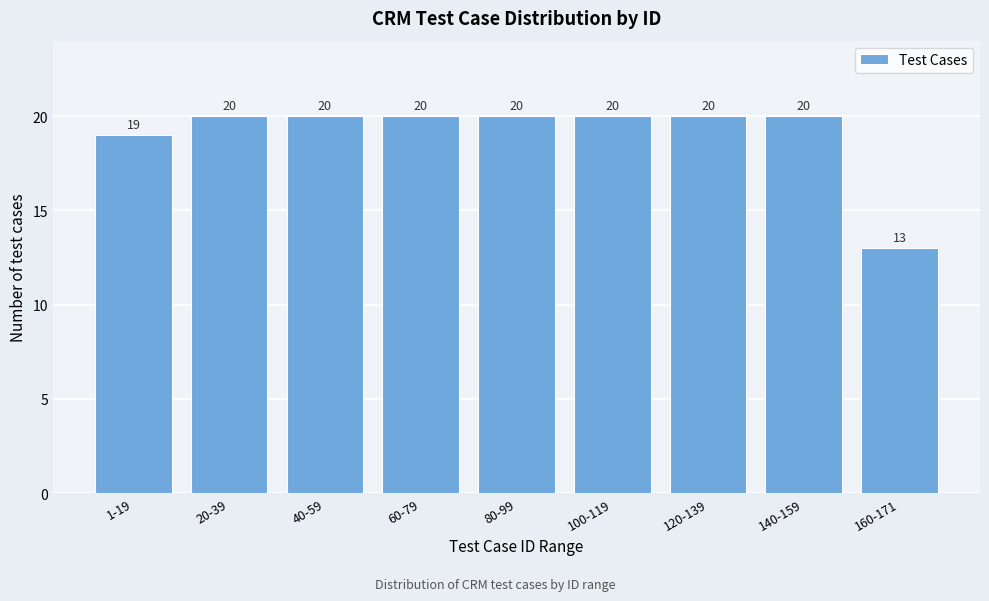

Reading left to right, transcribe all the data shown in this chart.

19	20	20	20	20	20	20	20	13